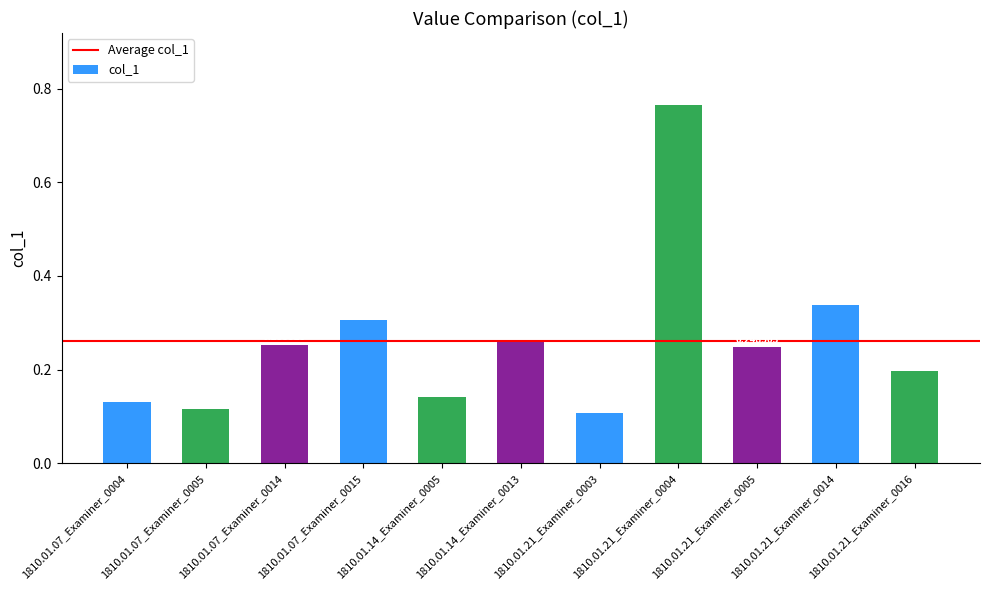

Rank the categories by value from highest to lowest.

1810.01.21_Examiner_0004, 1810.01.21_Examiner_0014, 1810.01.07_Examiner_0015, 1810.01.14_Examiner_0013, 1810.01.07_Examiner_0014, 1810.01.21_Examiner_0005, 1810.01.21_Examiner_0016, 1810.01.14_Examiner_0005, 1810.01.07_Examiner_0004, 1810.01.07_Examiner_0005, 1810.01.21_Examiner_0003